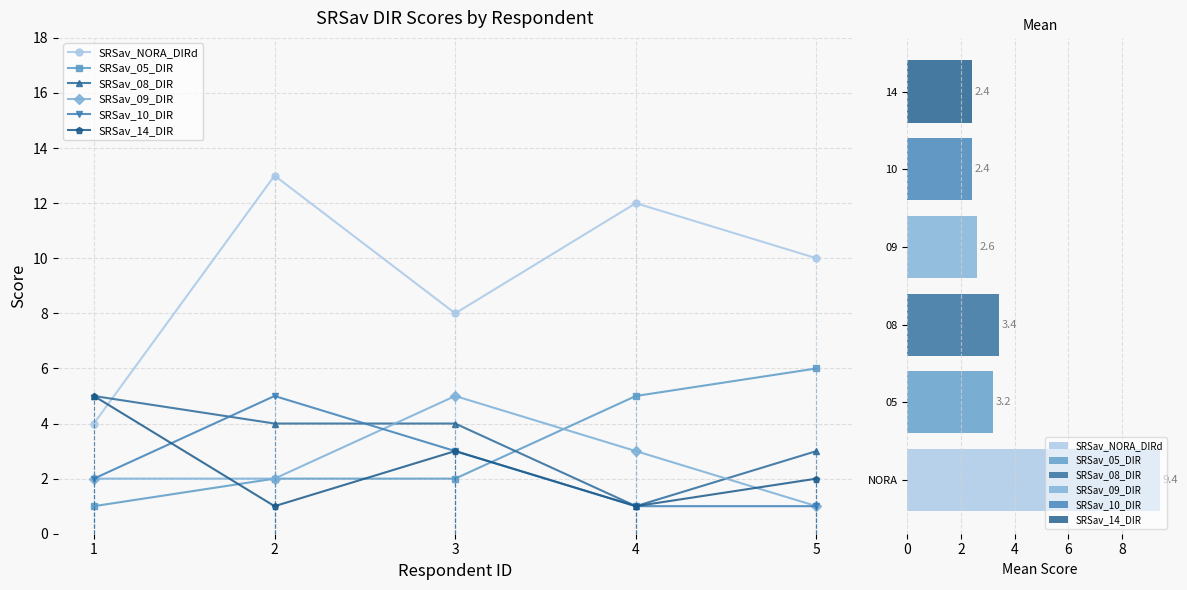

Reading left to right, extract all data points from this chart.

SRSav_NORA_DIRd: 1=4	2=13	3=8	4=12	5=10
SRSav_05_DIR: 1=1	2=2	3=2	4=5	5=6
SRSav_08_DIR: 1=5	2=4	3=4	4=1	5=3
SRSav_09_DIR: 1=2	2=2	3=5	4=3	5=1
SRSav_10_DIR: 1=2	2=5	3=3	4=1	5=1
SRSav_14_DIR: 1=5	2=1	3=3	4=1	5=2